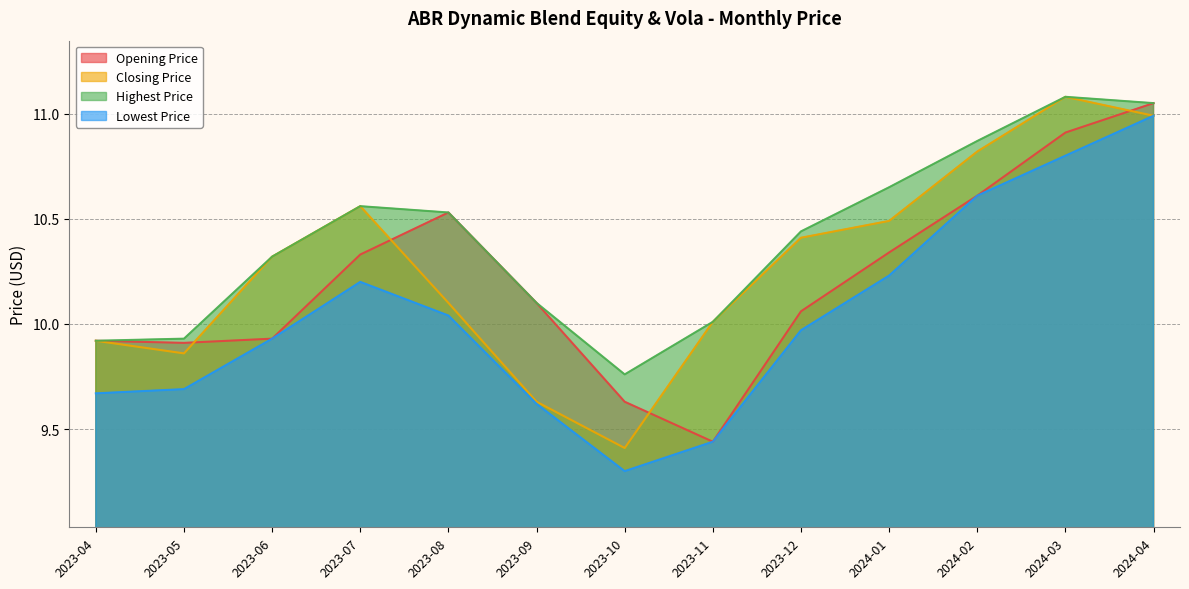

What is the spread (max minus min) of values at 2024-02?

0.3